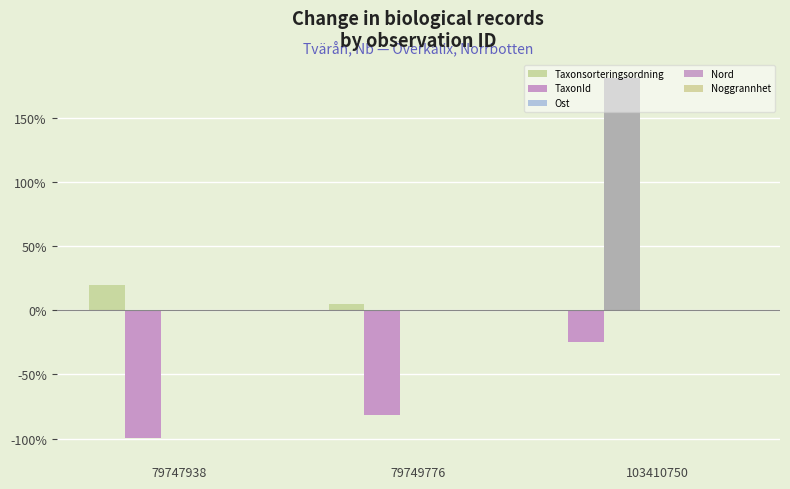

How many distinct data groups are displayed?

4